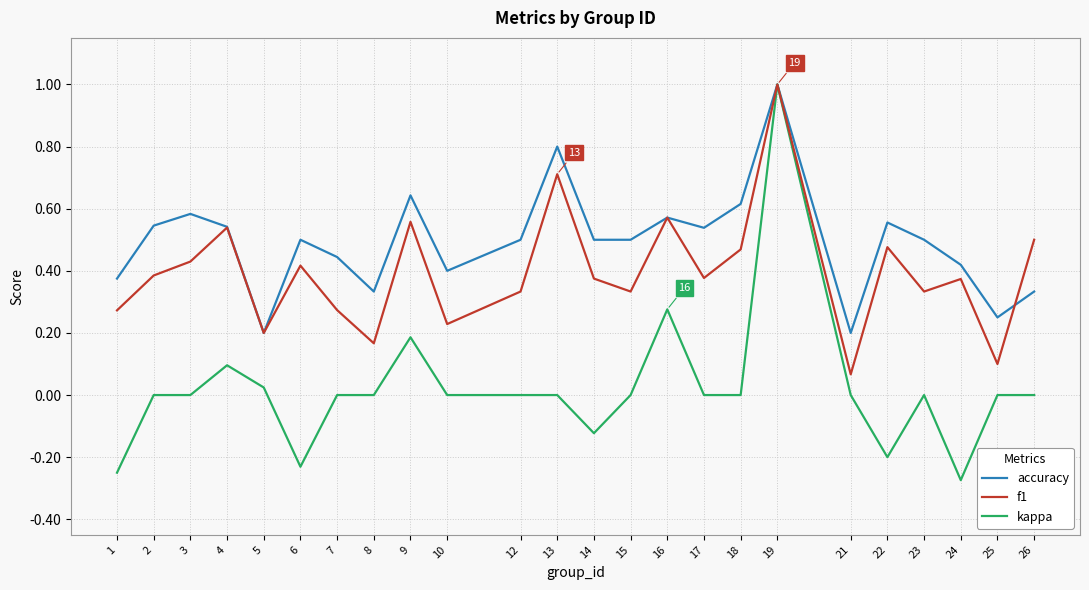

At how many categories does at least one series exceed 0?

24